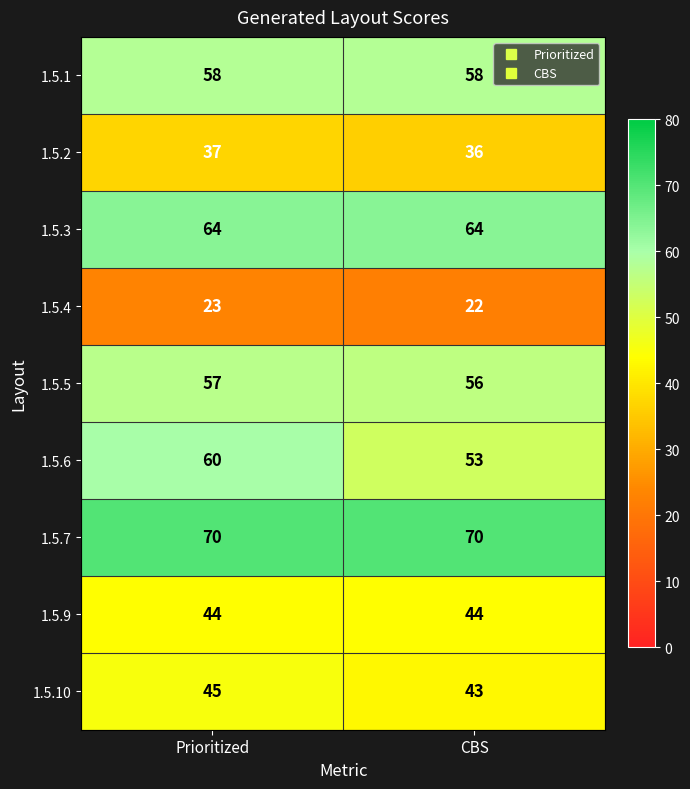

What is the maximum value shown in the chart?

70